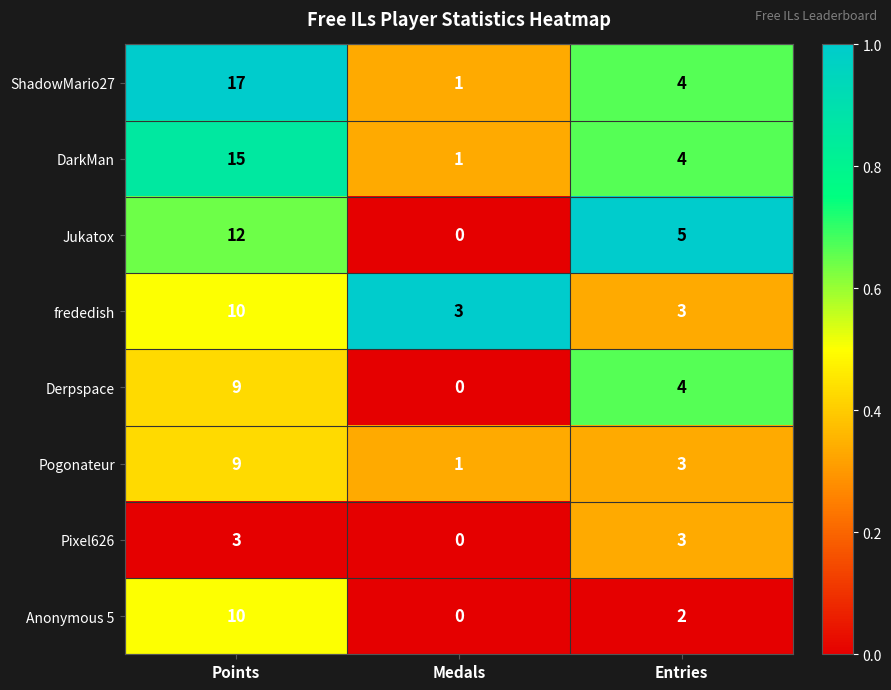

At which label does ShadowMario27 reach its peak?

Points